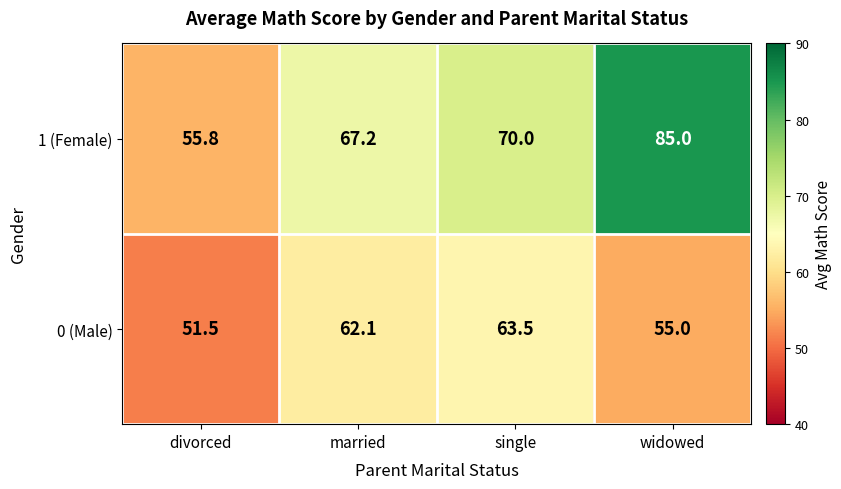

At married, list the series in order from largest to smallest.

1 (Female), 0 (Male)